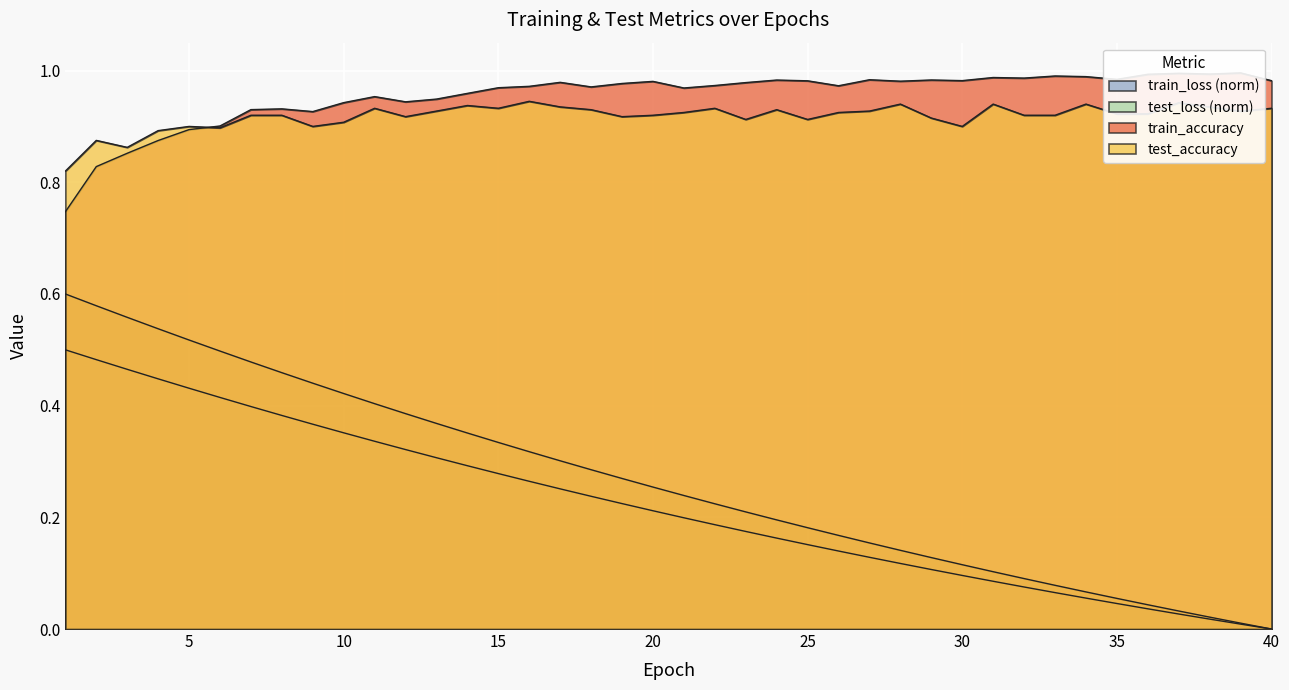

True or false: test_accuracy and test_loss cross at least once.

False